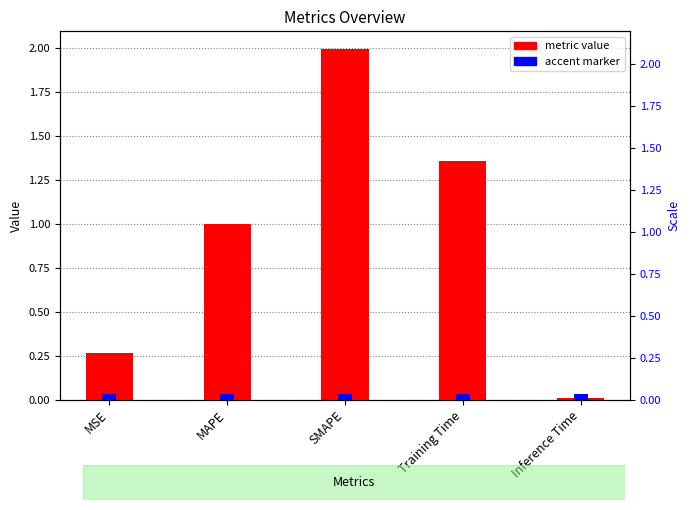

What is the average value?

0.9